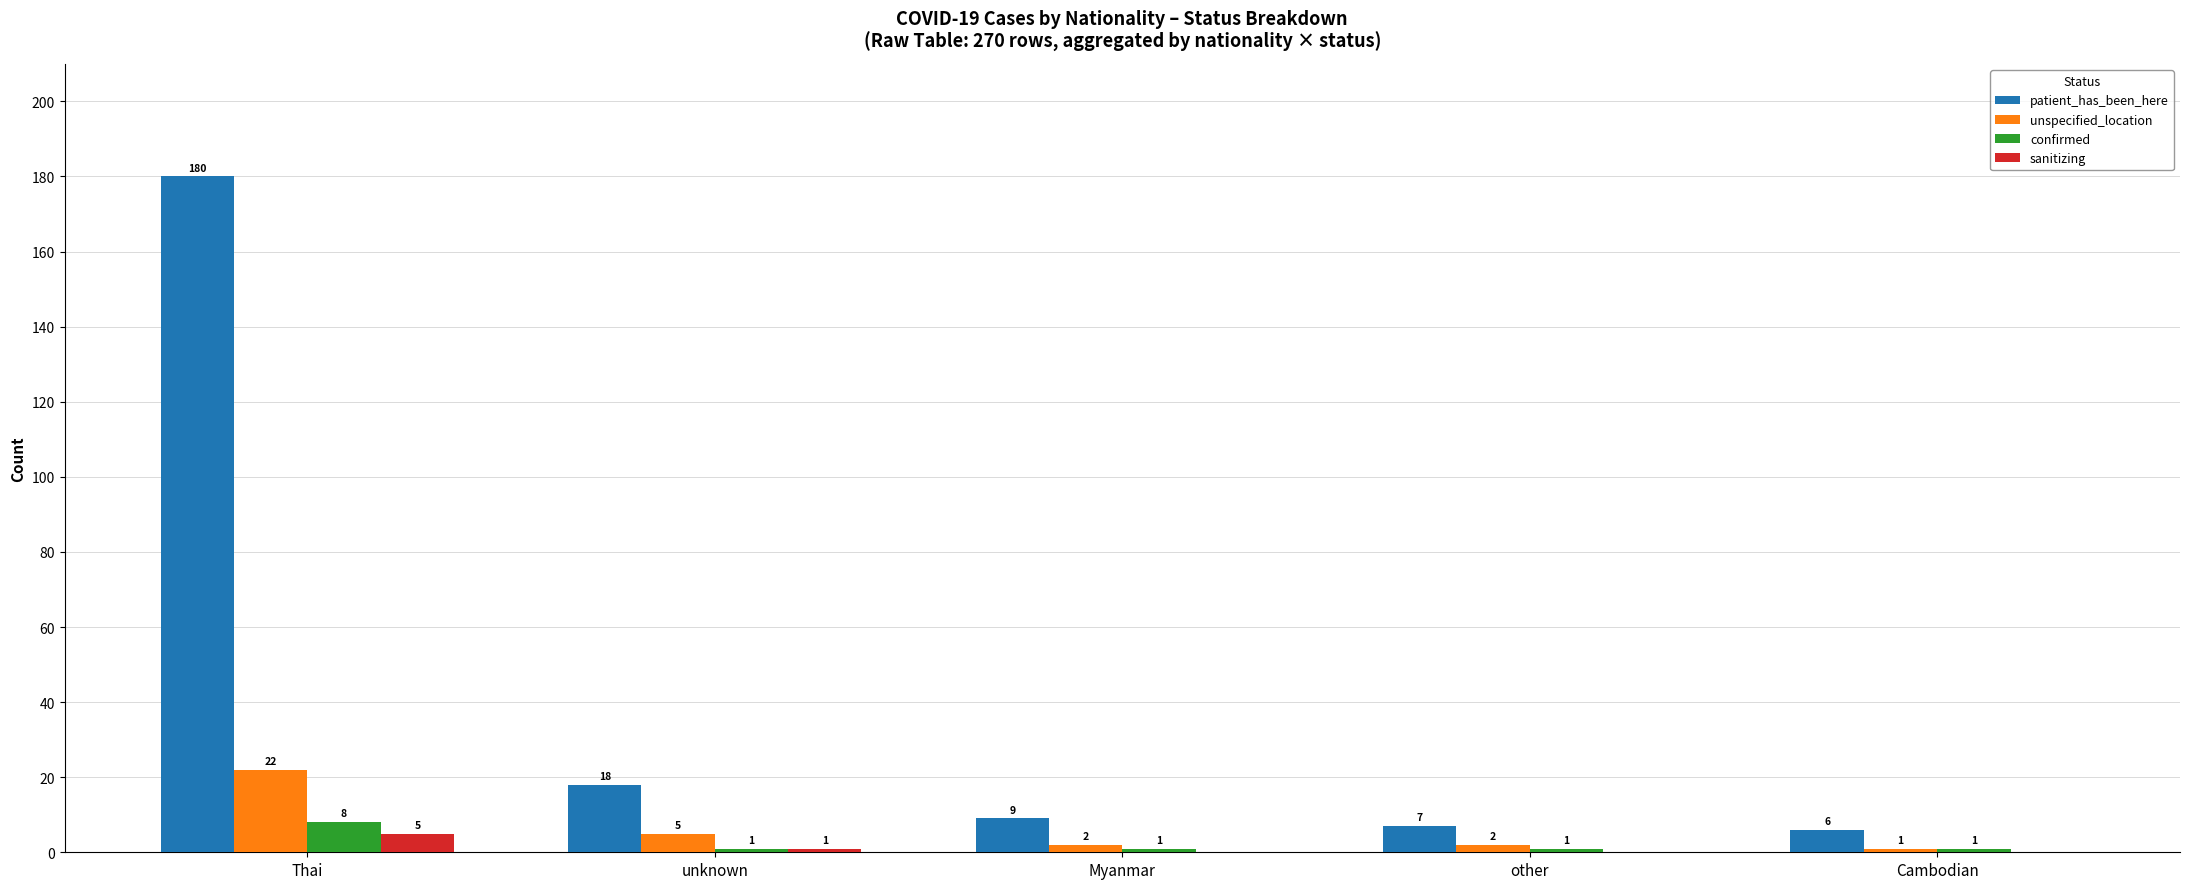

Which category has the highest value across all series?

Thai